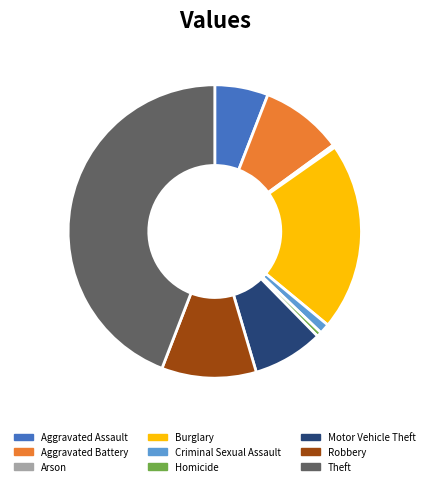

Which has a higher value, Aggravated Battery or Homicide?

Aggravated Battery